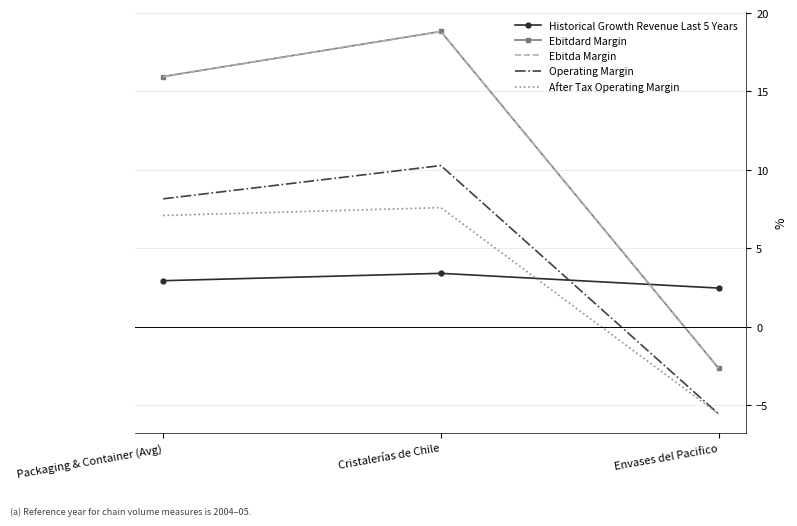

What is the smallest value displayed?

-5.6